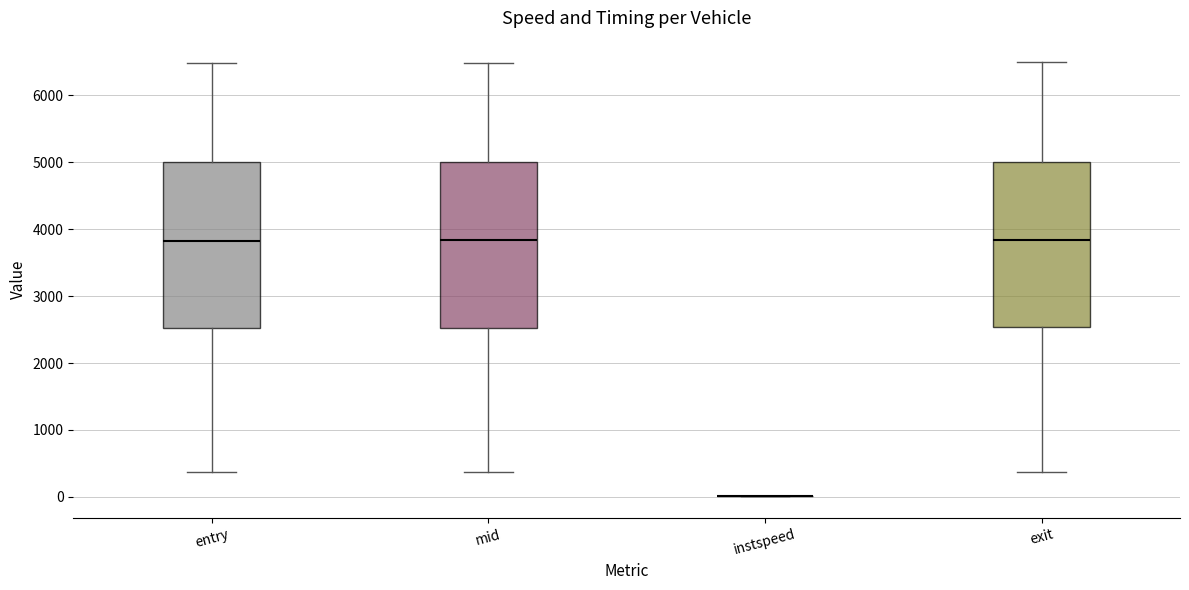

Where does the lower whisker of the box for exit end on the y-axis? The values are not printed on the chart, so give them approximately, as read against the axis.

400